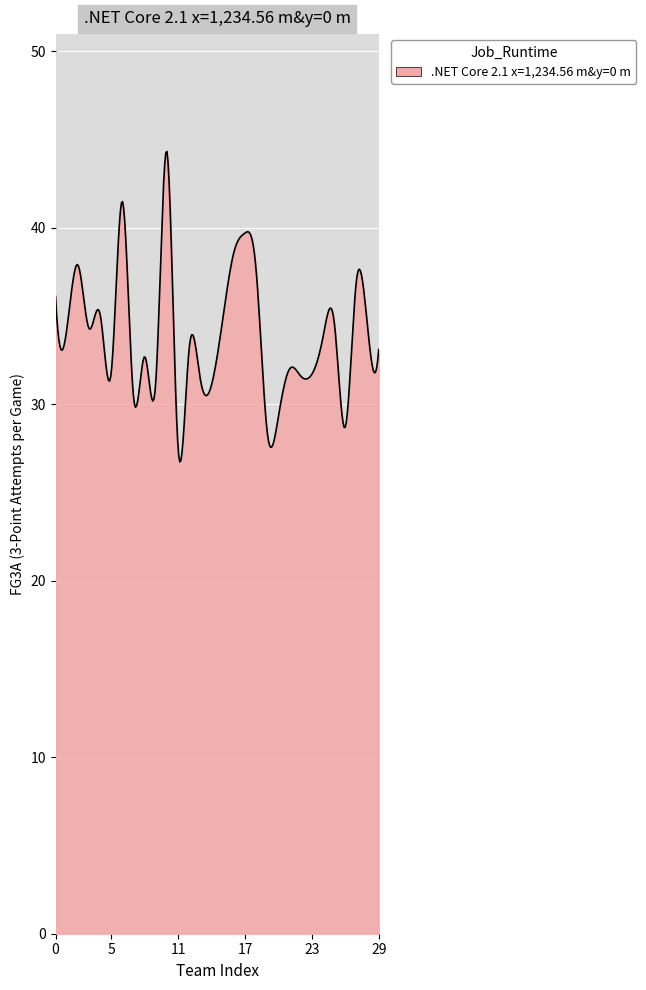

What is the maximum value shown in the chart?

44.3